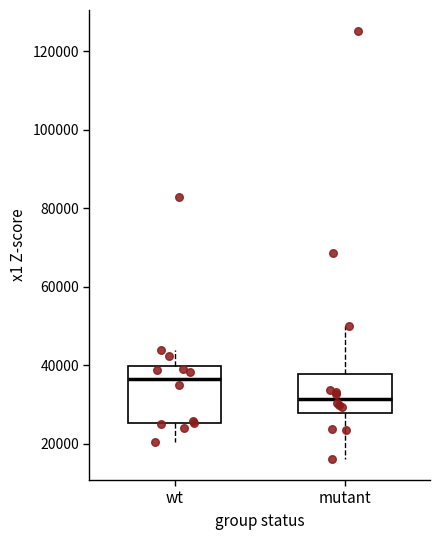

Reading left to right, transcribe this box plot: for each box, give where its median line is, the range the box spans, and where its two whiskers end, as read against the y-axis. The values are not printed on the chart, so give them approximately, as read against the axis.

wt: median 36000, box 26000 to 40000, whiskers 20000 to 44000
mutant: median 32000, box 28000 to 38000, whiskers 16000 to 50000